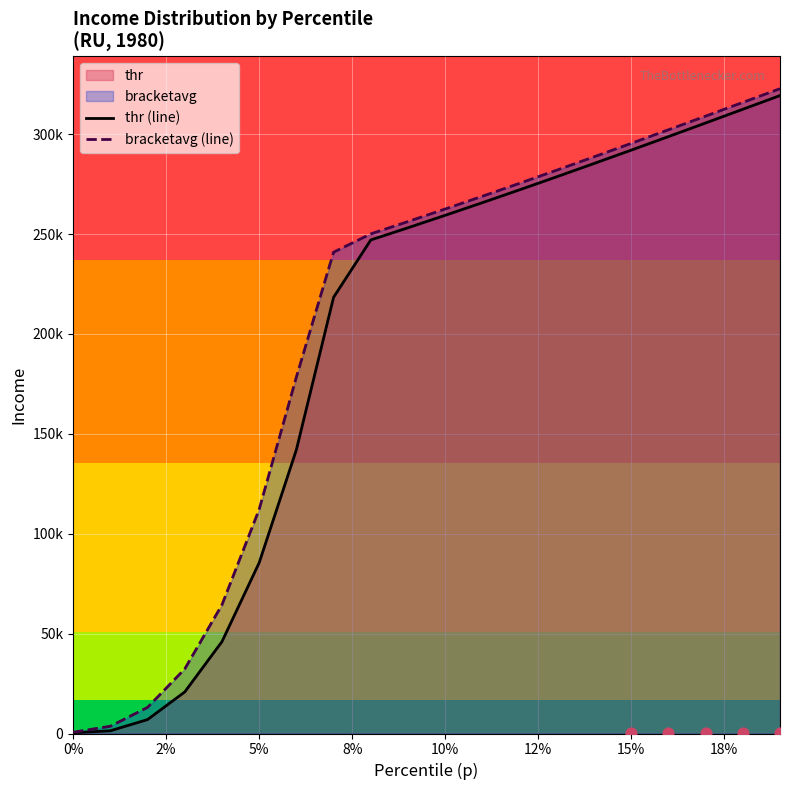

Which series has the largest total across all categories?

bracketavg (line)